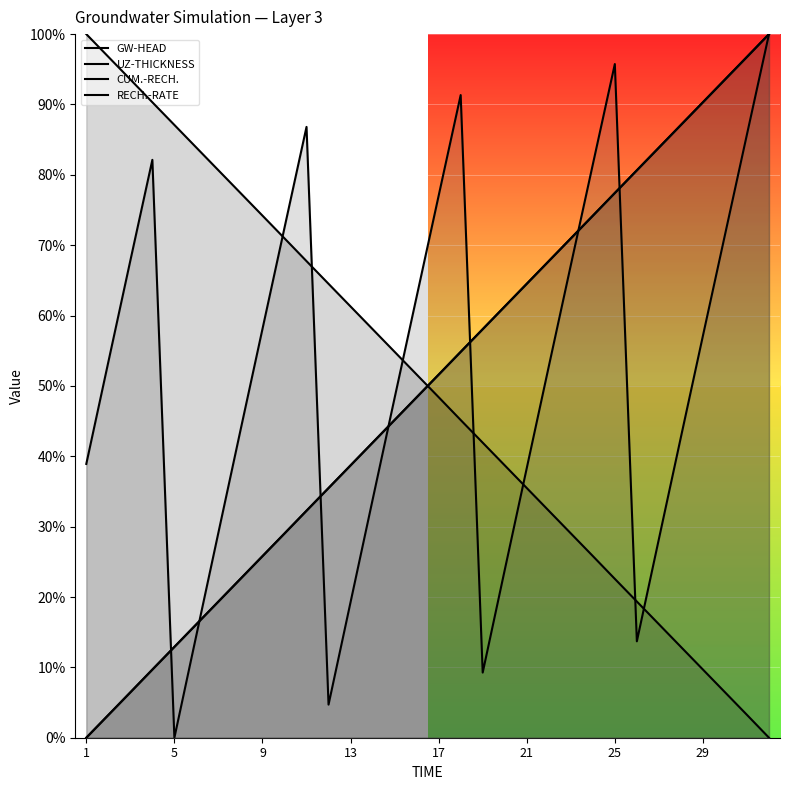

How many positive values does the RECH.-RATE series have?

31